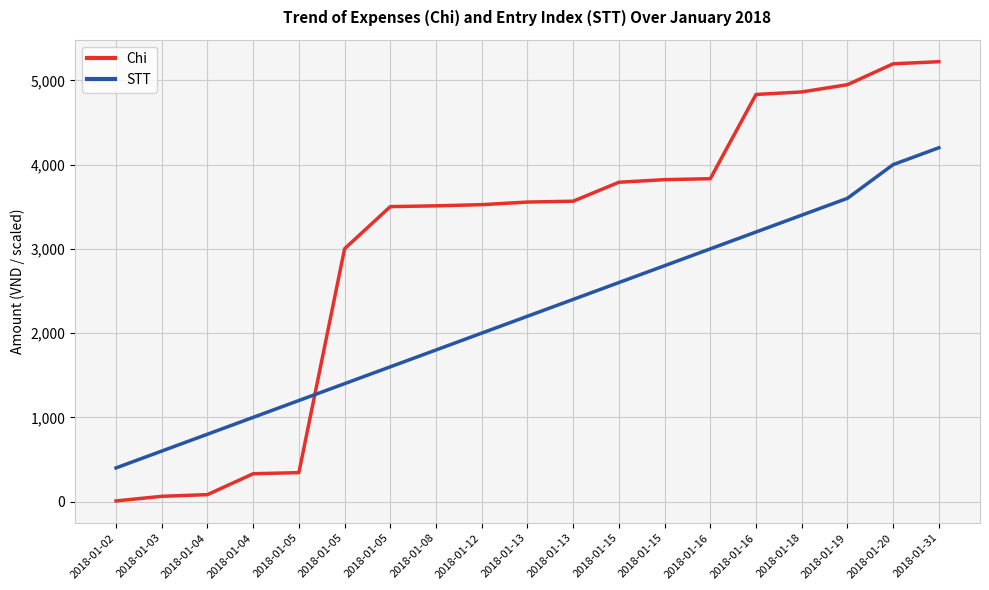

Does the chart display data point markers on the line(s)?

No